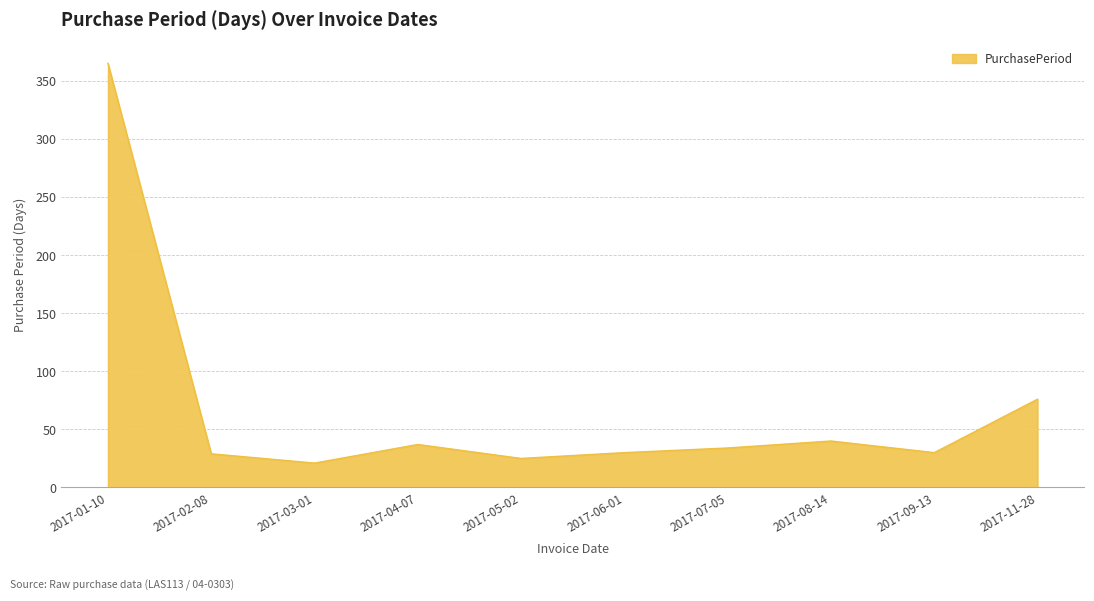

The value at 2017-09-13 is 16. True or false?

False